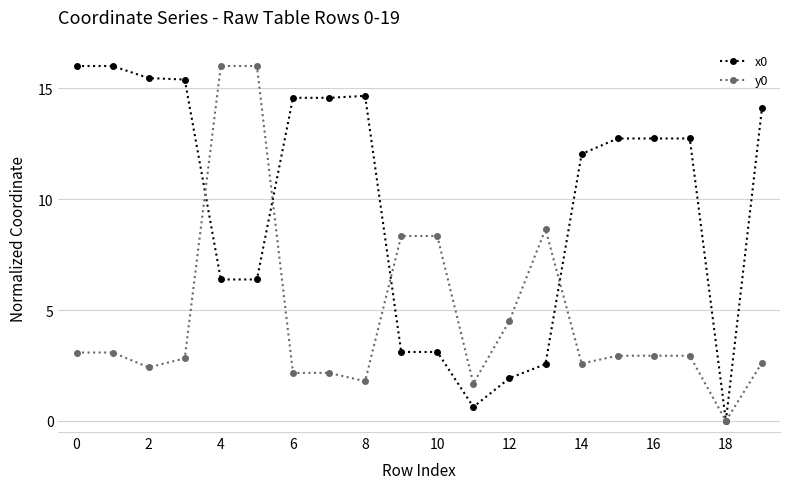

List the series in order of their overall mean, highest first.

x0, y0